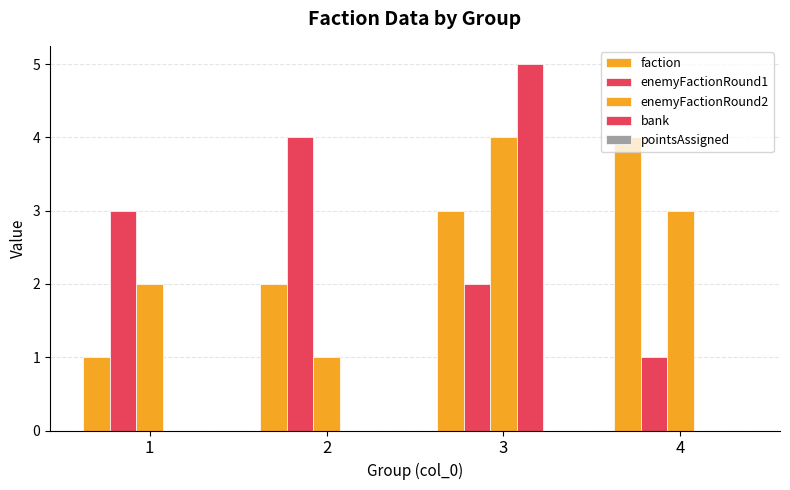

List the series in order of their peak value, highest first.

bank, faction, enemyFactionRound1, enemyFactionRound2, pointsAssigned